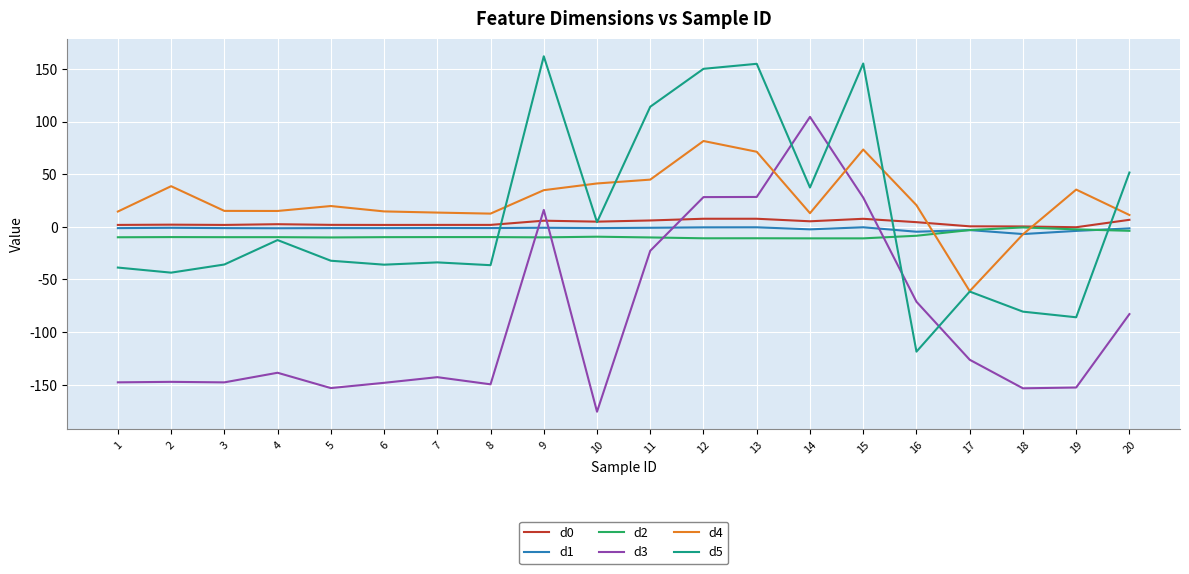

At how many categories does at least one series exceed 145?

4